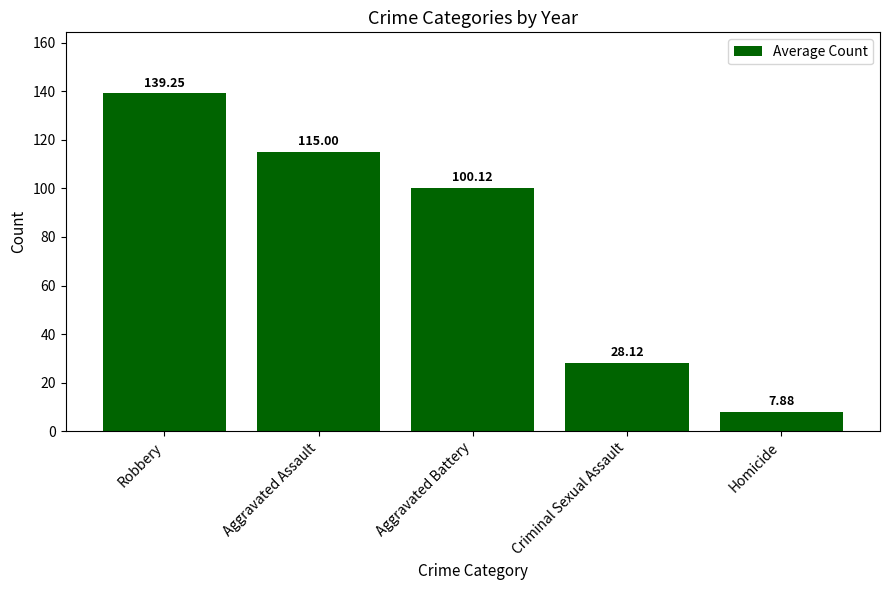

What is the label of the 5th bar from the right?

Robbery